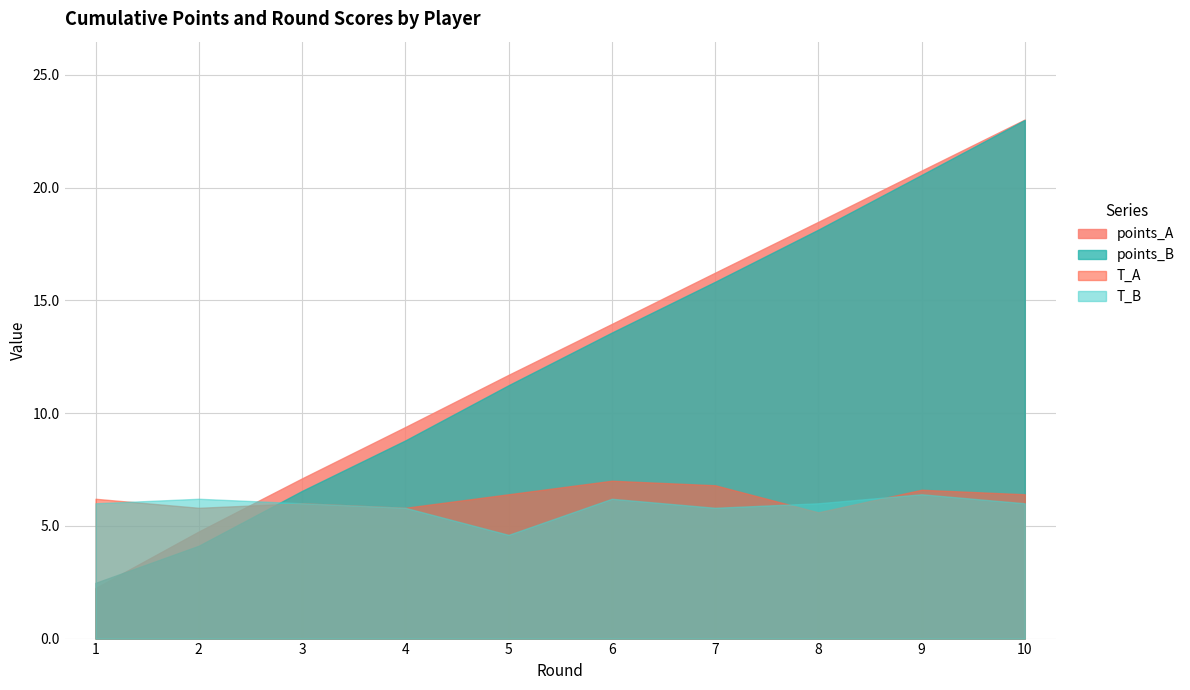

At which category does T_A reach its first local valley?

2